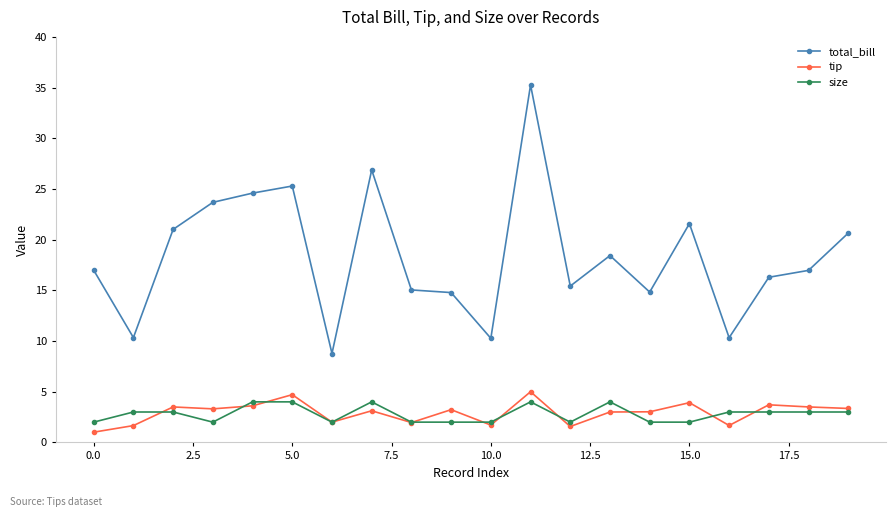

What is the smallest value displayed?

1.0